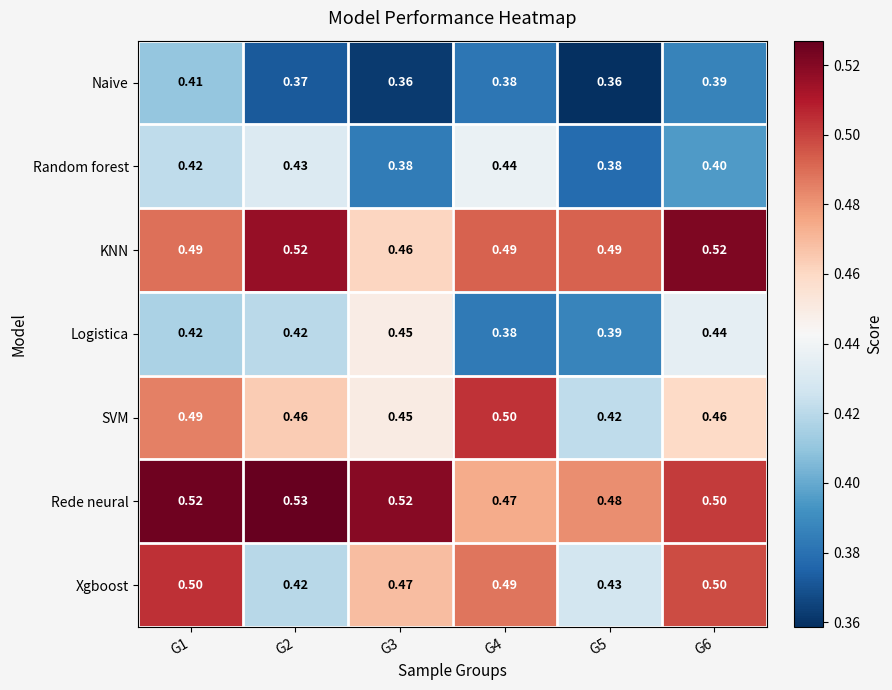

Is the value of Logistica at G6 greater than the value of Naive at G2?

Yes